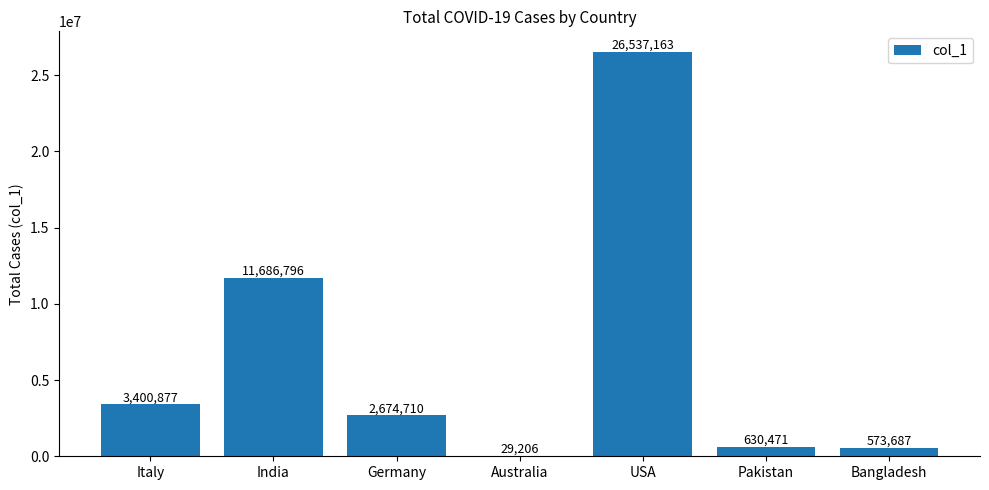

Which label corresponds to the largest value in the chart?

USA